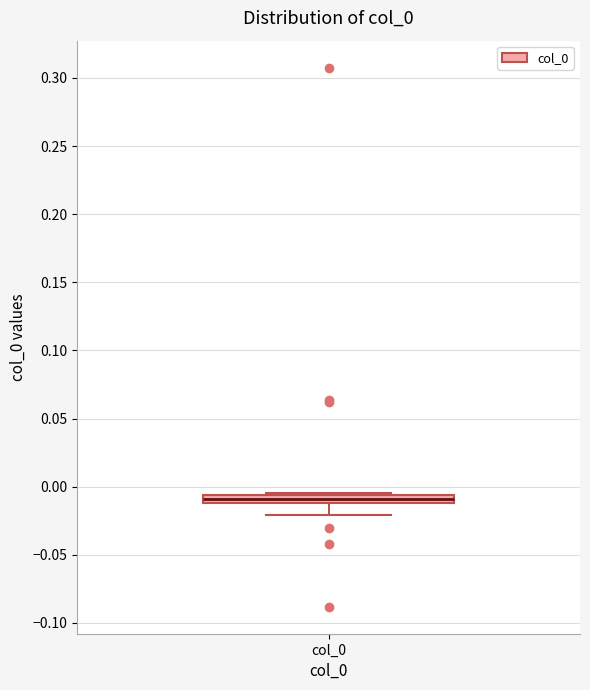

Where is the upper edge of the box for col_0 on the y-axis? The values are not printed on the chart, so give them approximately, as read against the axis.

-0.005